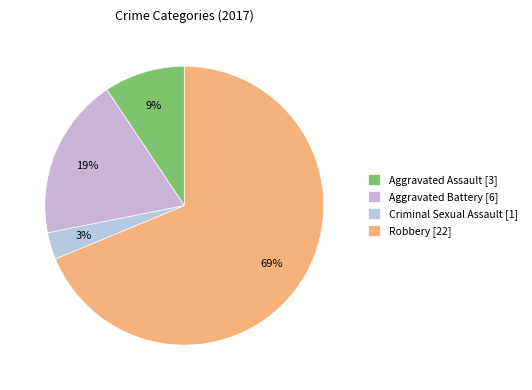

Is Robbery the majority of the pie?

Yes